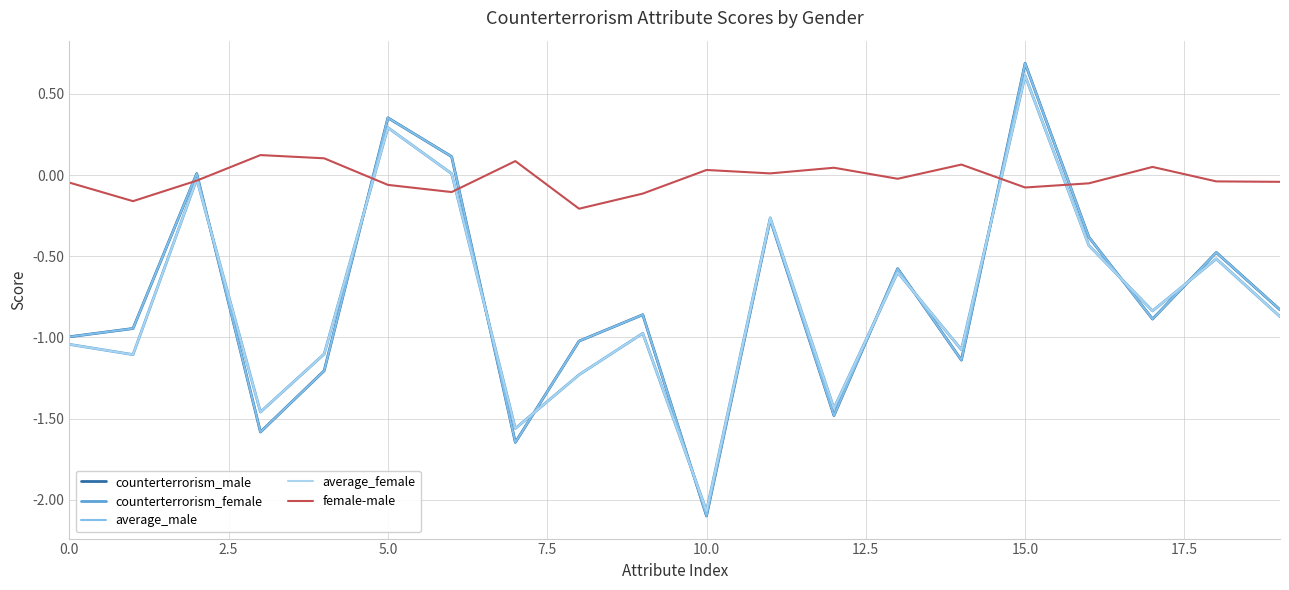

What is the highest value of the average_female series?

0.6